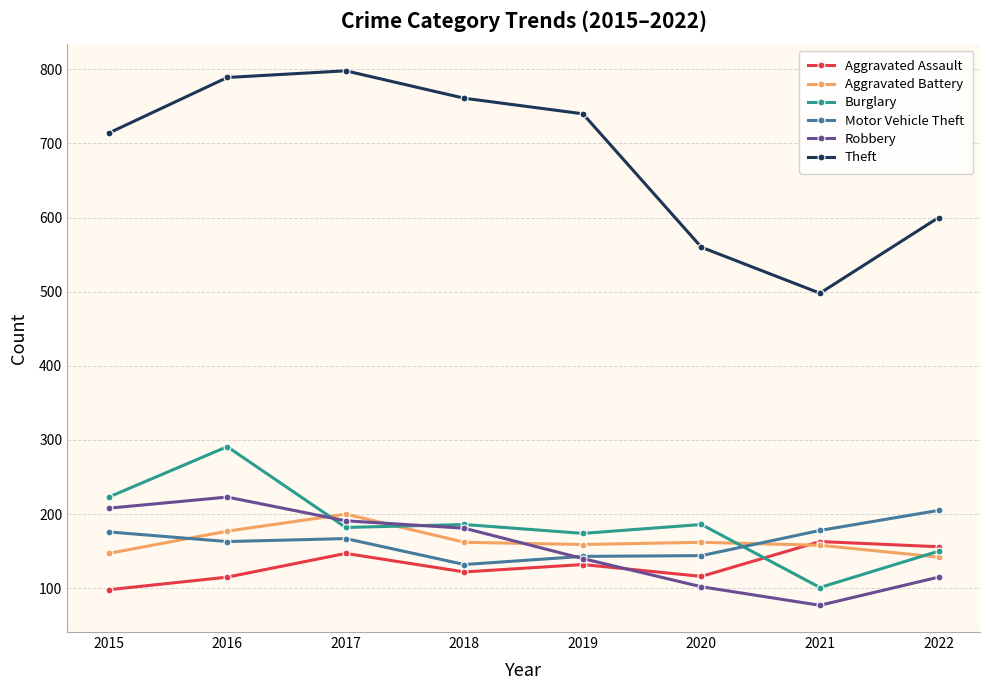

True or false: Theft and Burglary cross at least once.

False